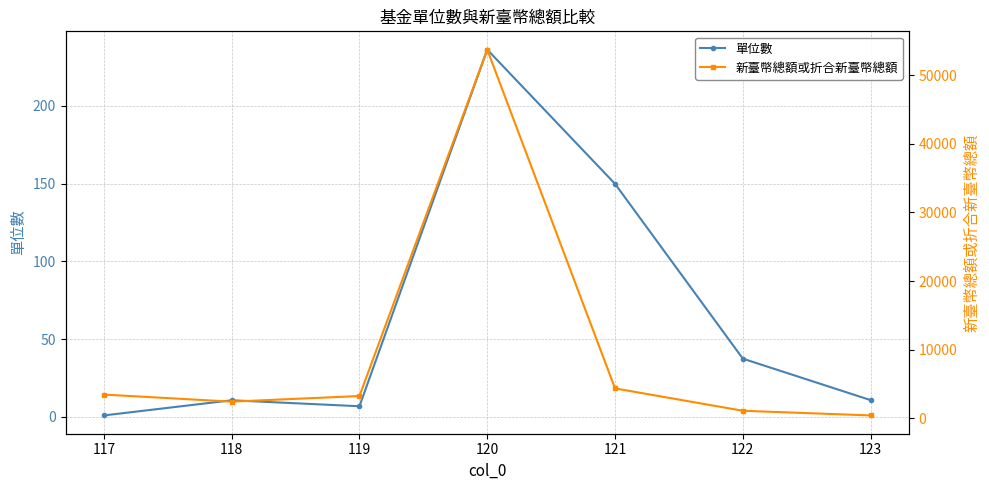

True or false: 新臺幣總額或折合新臺幣總額 and 單位數 intersect in this chart.

False